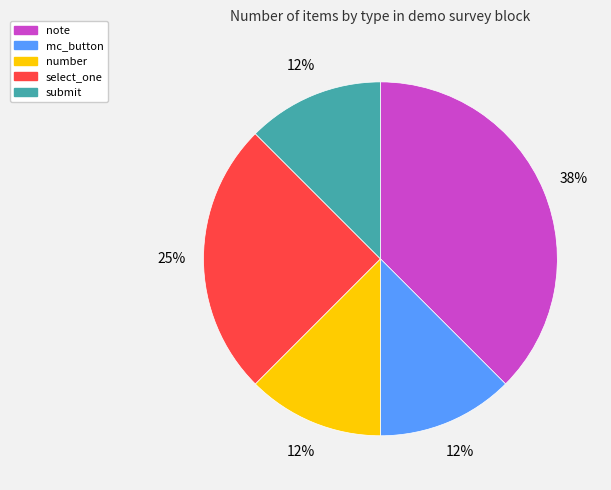

What is the largest slice in the pie chart?

note